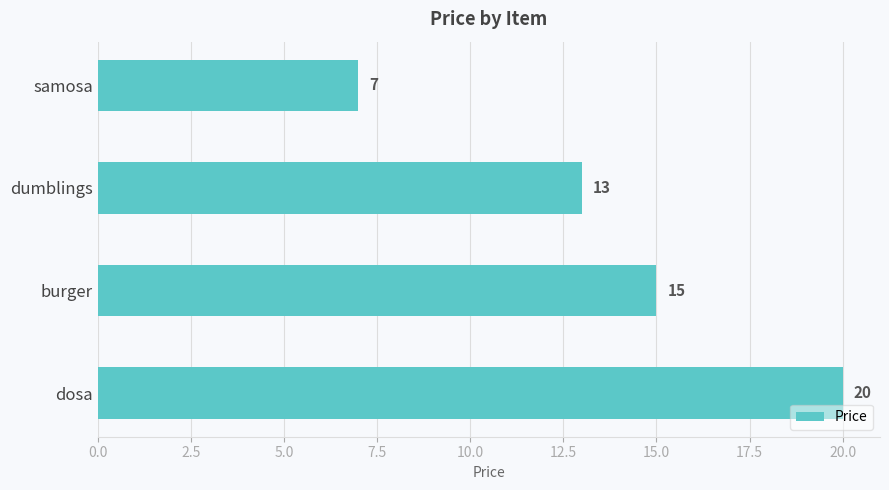

Reading bottom to top, transcribe all the data shown in this chart.

20	15	13	7